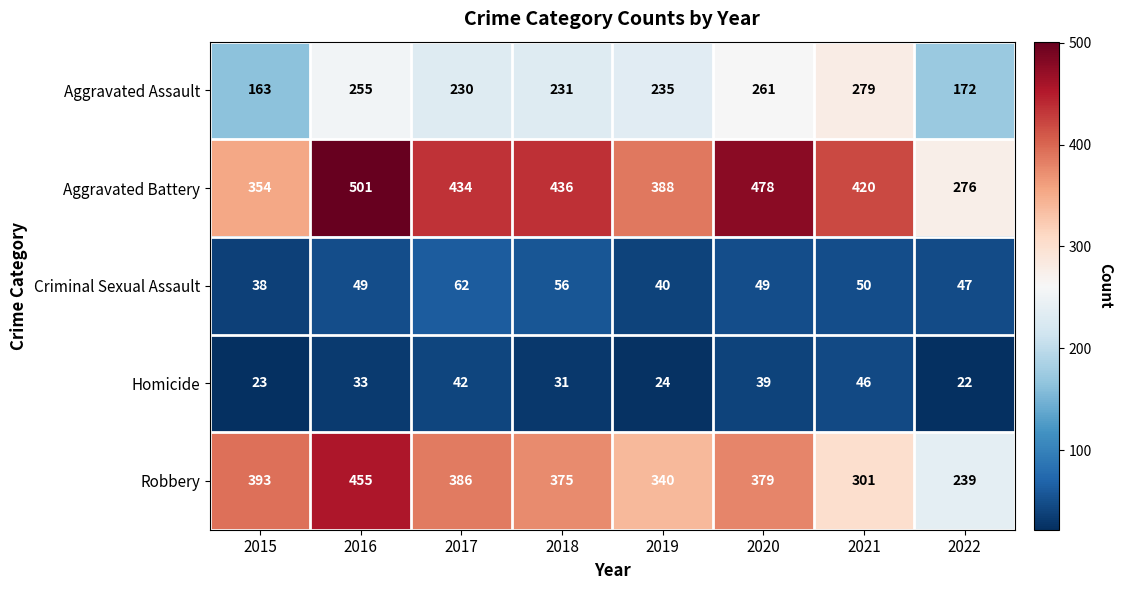

What is the difference between the second highest and minimum values in the Robbery series?

154